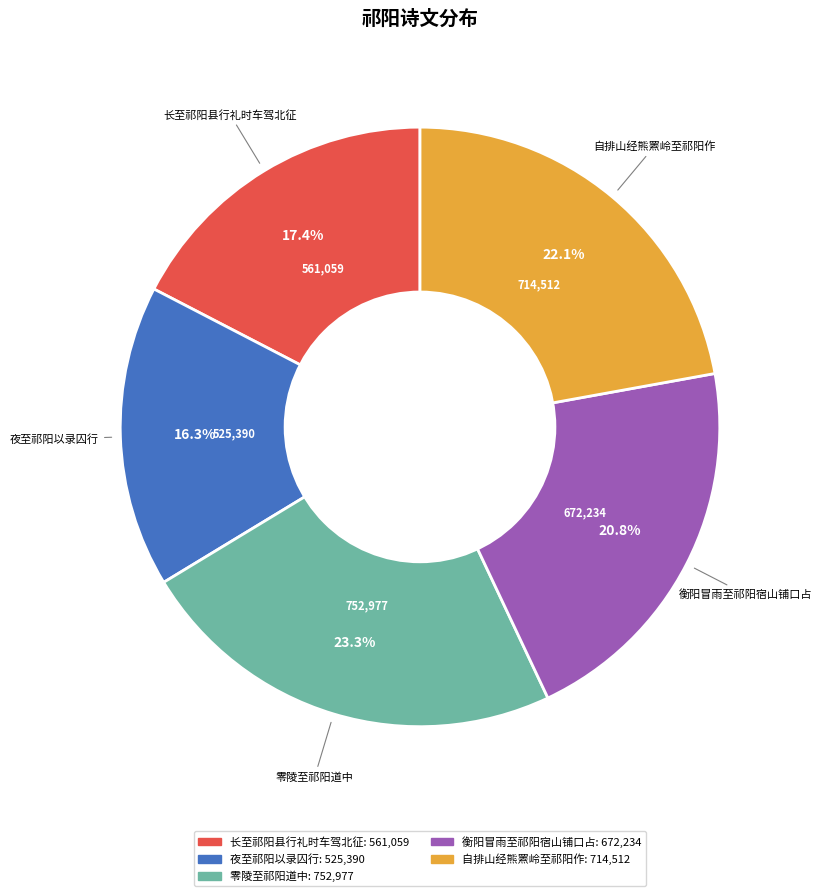

To the nearest percent, what is the average slice percentage?

20%